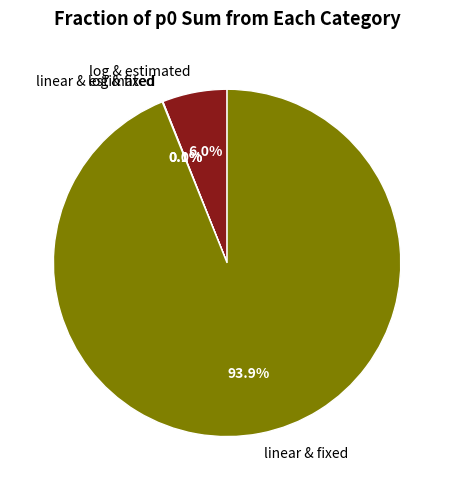

Which category has the biggest portion of the pie?

linear & fixed